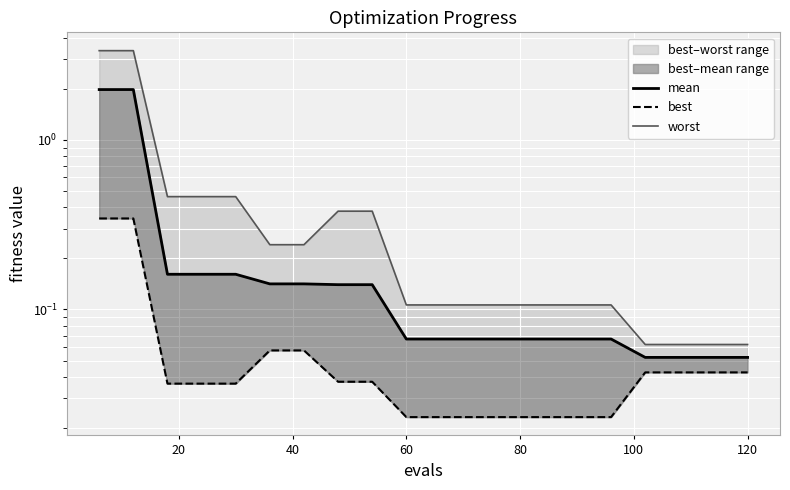

What are all the series names shown in the legend?

mean, best, worst